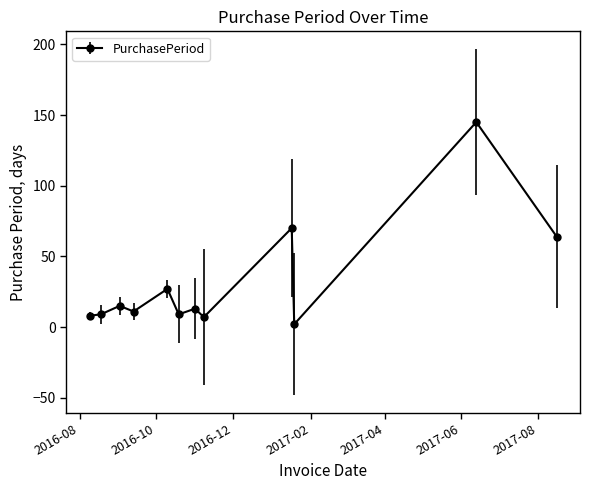

What is the sum of all values?

380